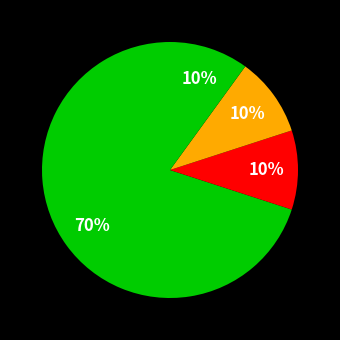

To the nearest percent, what is the difference between the largest and smallest slice percentages?

60%